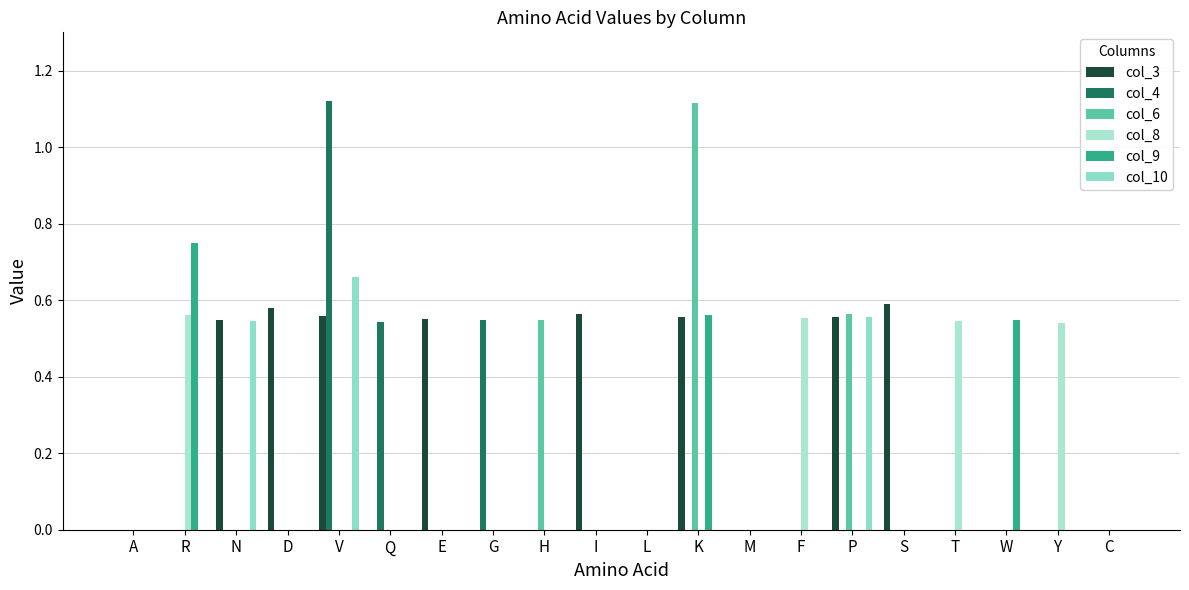

Is it true that col_9 equals 0.2 at W?

False